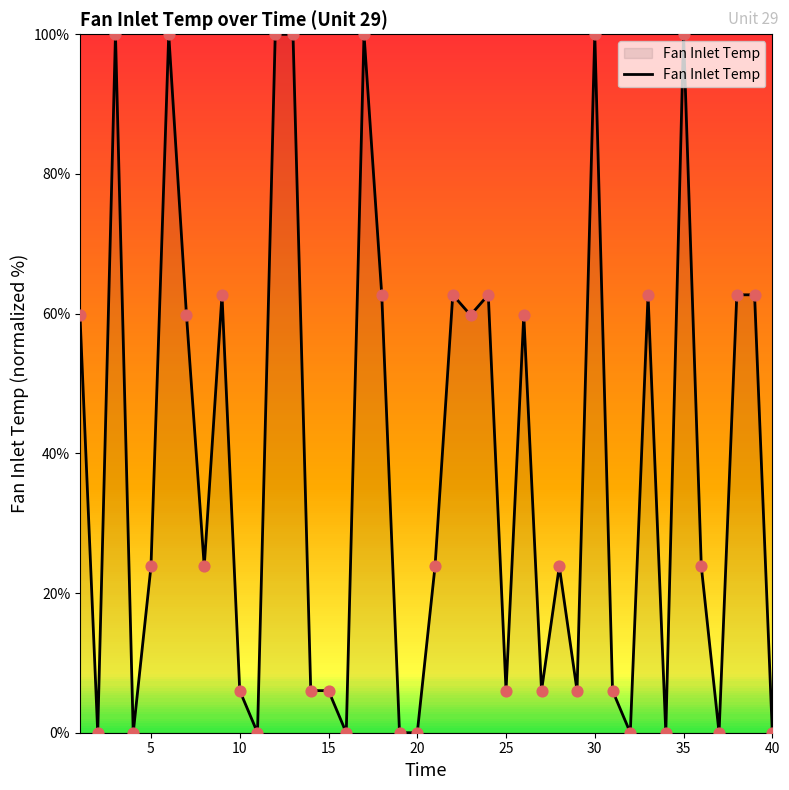

What is the greatest value displayed?

100.0